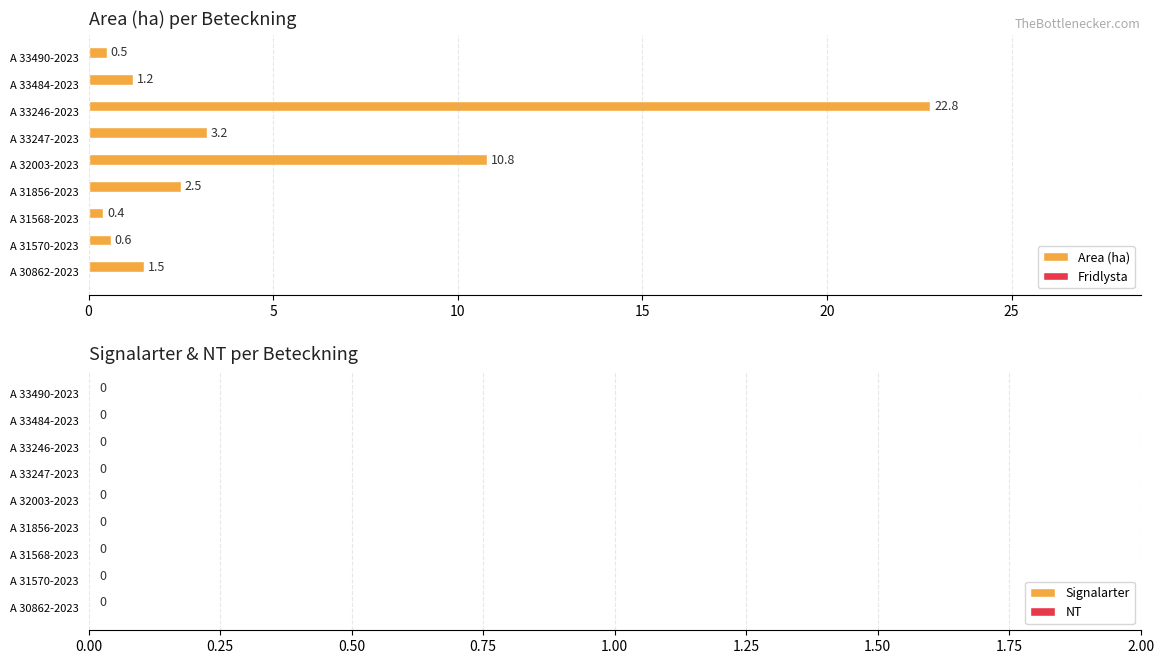

Between A 31570-2023 and A 30862-2023, which is larger?

A 30862-2023